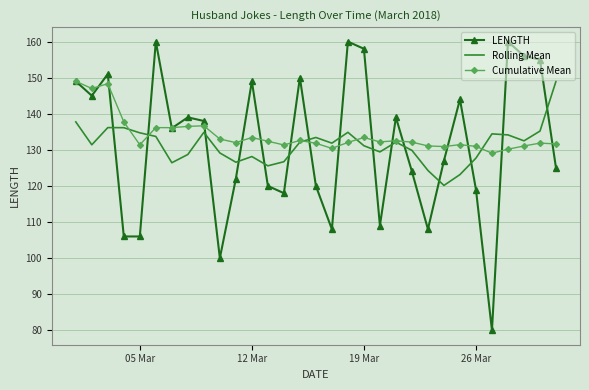

Which series has the widest spread of values?

LENGTH